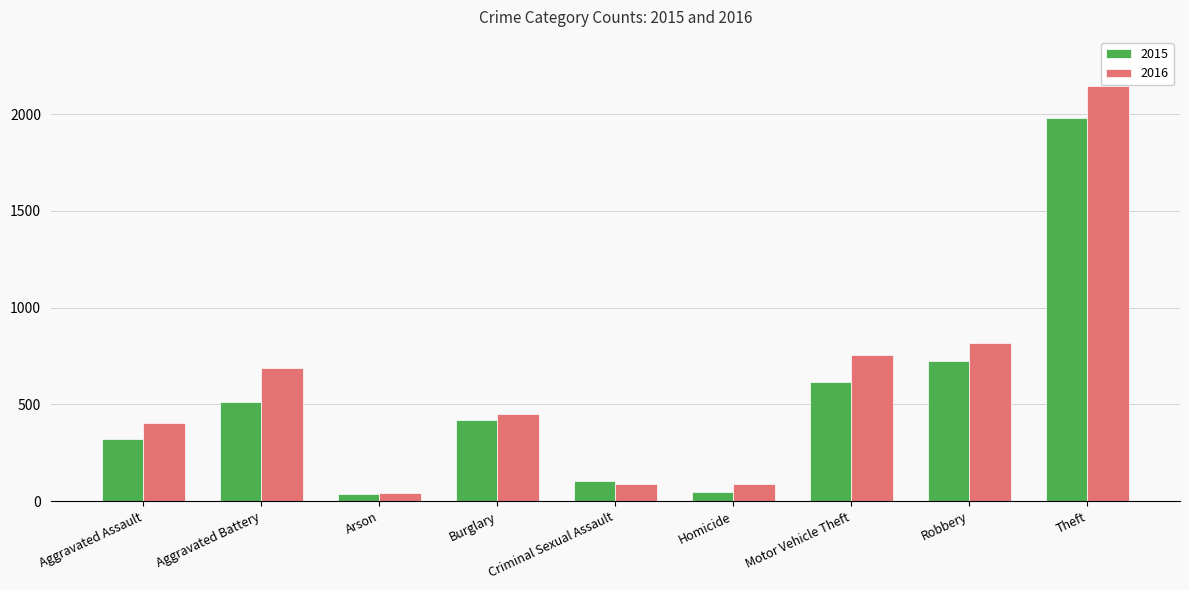

Reading right to left, what are all the values shown in this chart?

2015: Theft=1981	Robbery=726	Motor Vehicle Theft=614	Homicide=50	Criminal Sexual Assault=105	Burglary=422	Arson=35	Aggravated Battery=515	Aggravated Assault=323
2016: Theft=2148	Robbery=819	Motor Vehicle Theft=756	Homicide=87	Criminal Sexual Assault=87	Burglary=451	Arson=40	Aggravated Battery=691	Aggravated Assault=402